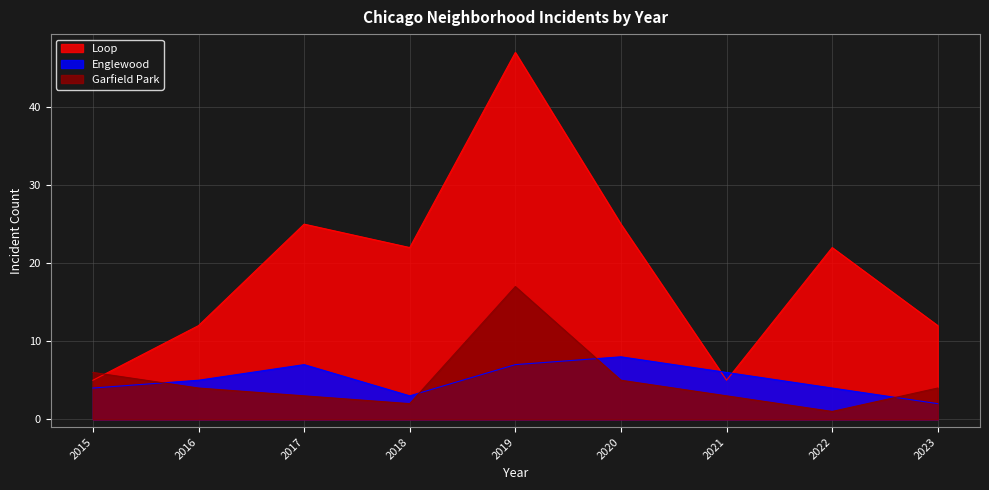

What is the value of the Loop point at the 7th from the left?

5